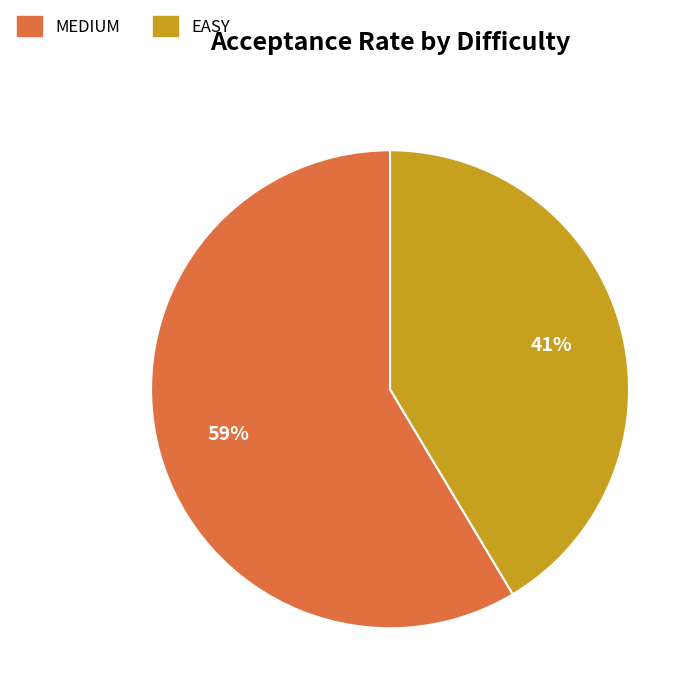

True or false: EASY accounts for 41% of the total.

True